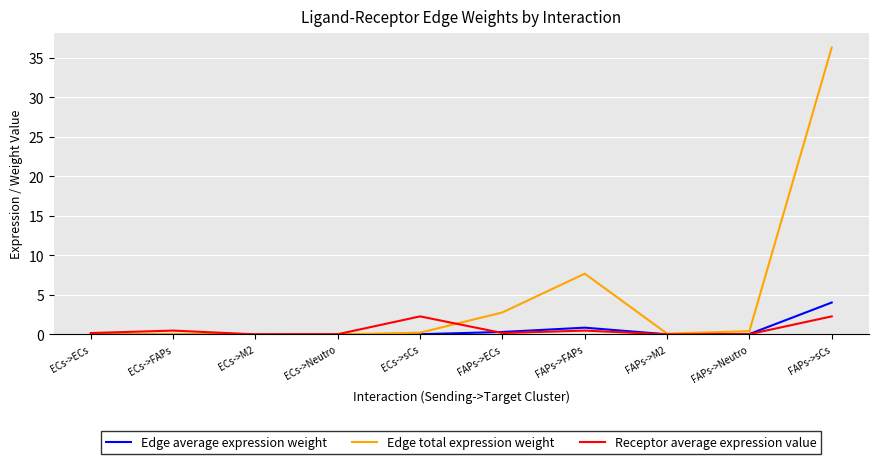

List the series in order of their peak value, lowest first.

Receptor average expression value, Edge average expression weight, Edge total expression weight